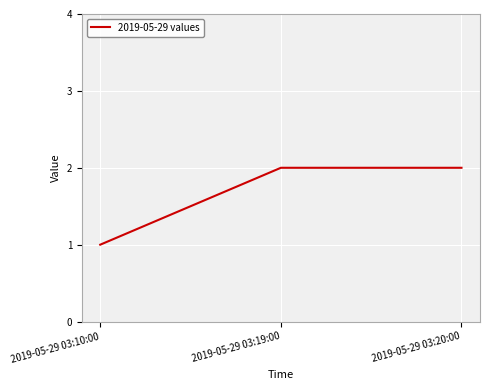

Reading left to right, what are all the values shown in this chart?

2019-05-29 03:10:00=1	2019-05-29 03:19:00=2	2019-05-29 03:20:00=2